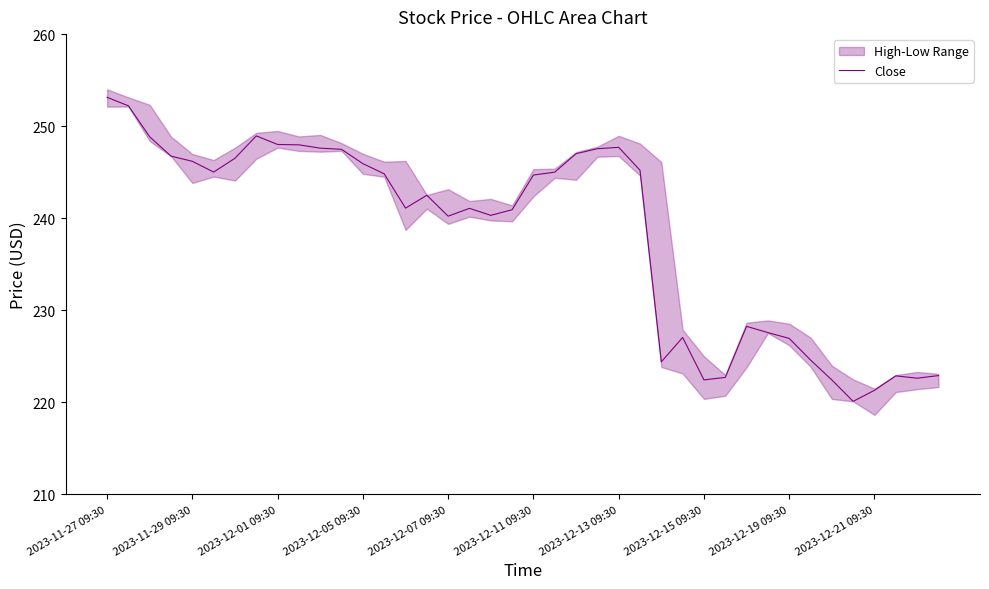

True or false: the data has more than 0 interior local peaks.

True